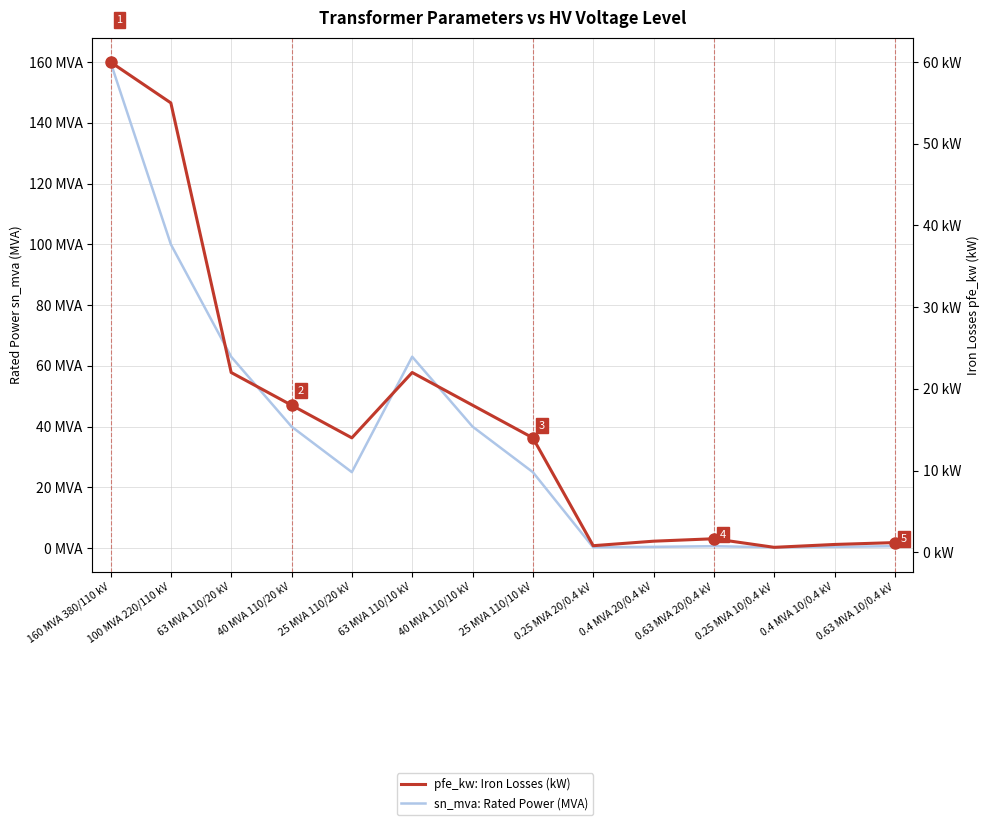

List the labels in order of sn_mva: Rated Power (MVA) value, largest first.

160 MVA 380/110 kV, 100 MVA 220/110 kV, 63 MVA 110/20 kV, 63 MVA 110/10 kV, 40 MVA 110/20 kV, 40 MVA 110/10 kV, 25 MVA 110/20 kV, 25 MVA 110/10 kV, 0.63 MVA 20/0.4 kV, 0.63 MVA 10/0.4 kV, 0.4 MVA 20/0.4 kV, 0.4 MVA 10/0.4 kV, 0.25 MVA 20/0.4 kV, 0.25 MVA 10/0.4 kV